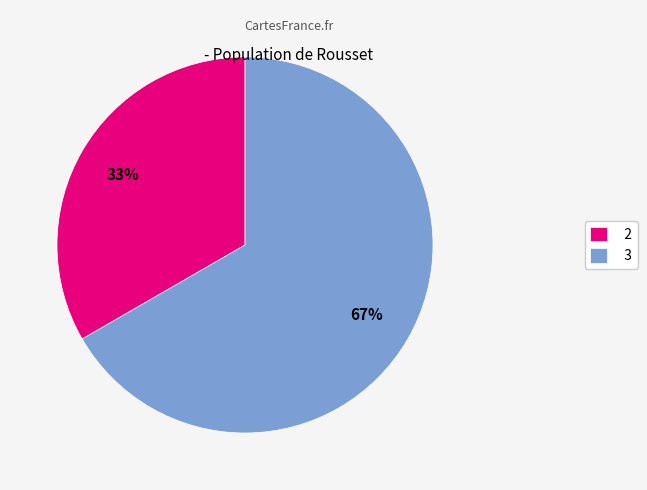

To the nearest percent, what is the average slice percentage?

50%